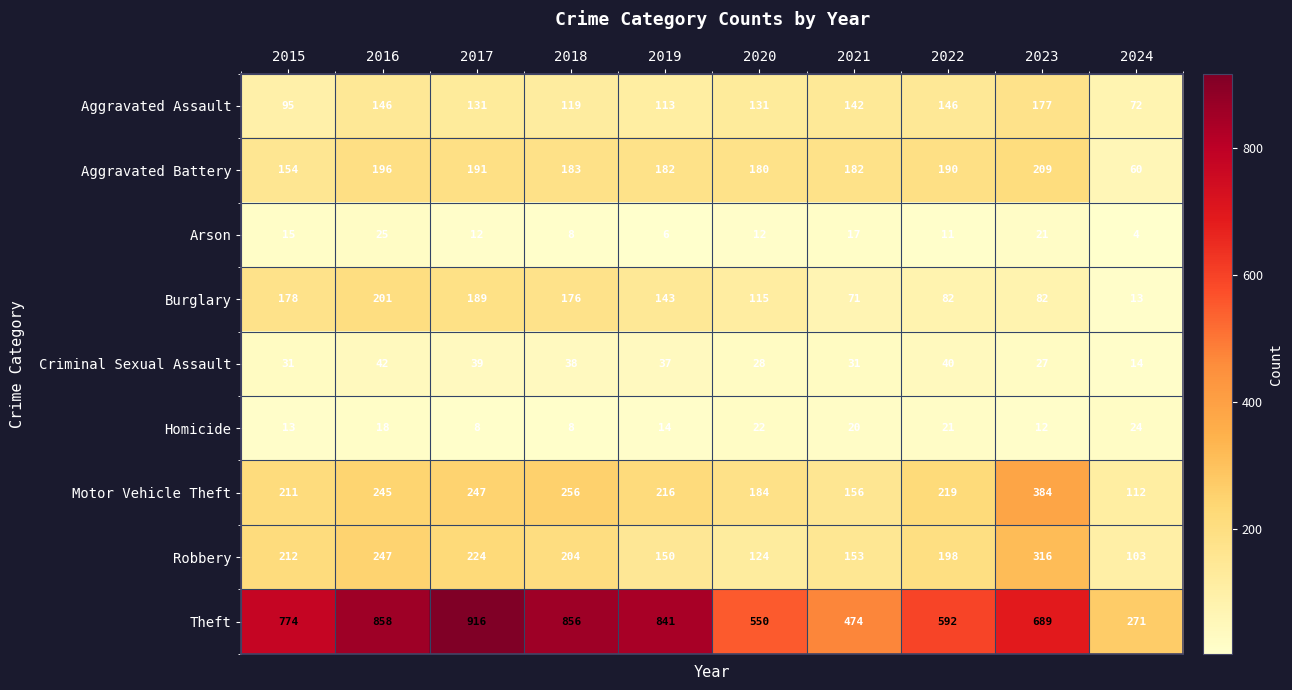

Which series changed the most between 2015 and 2023?

Motor Vehicle Theft